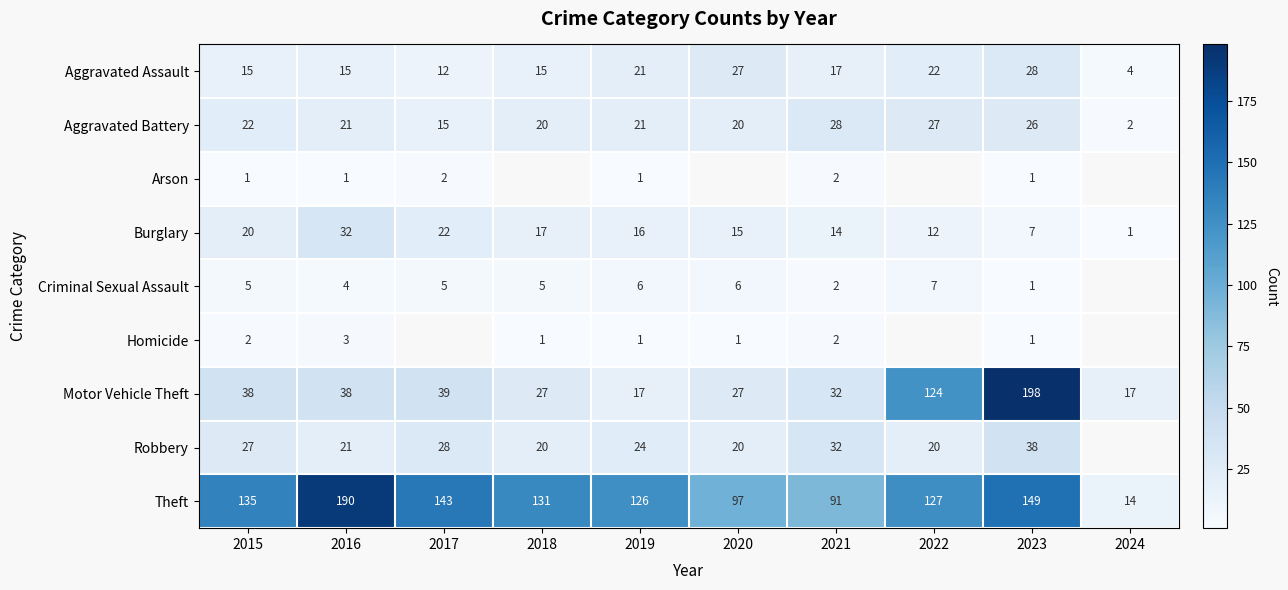

Which series changed the most between 2015 and 2019?

Motor Vehicle Theft